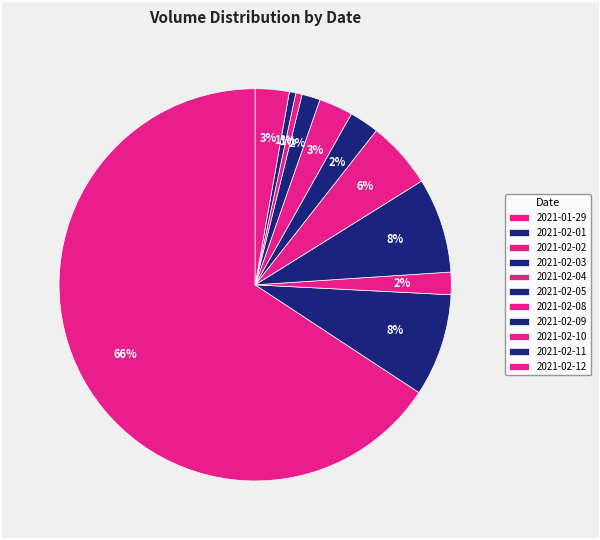

What is the change in value from 2021-01-29 to 2021-02-08?

-6291800